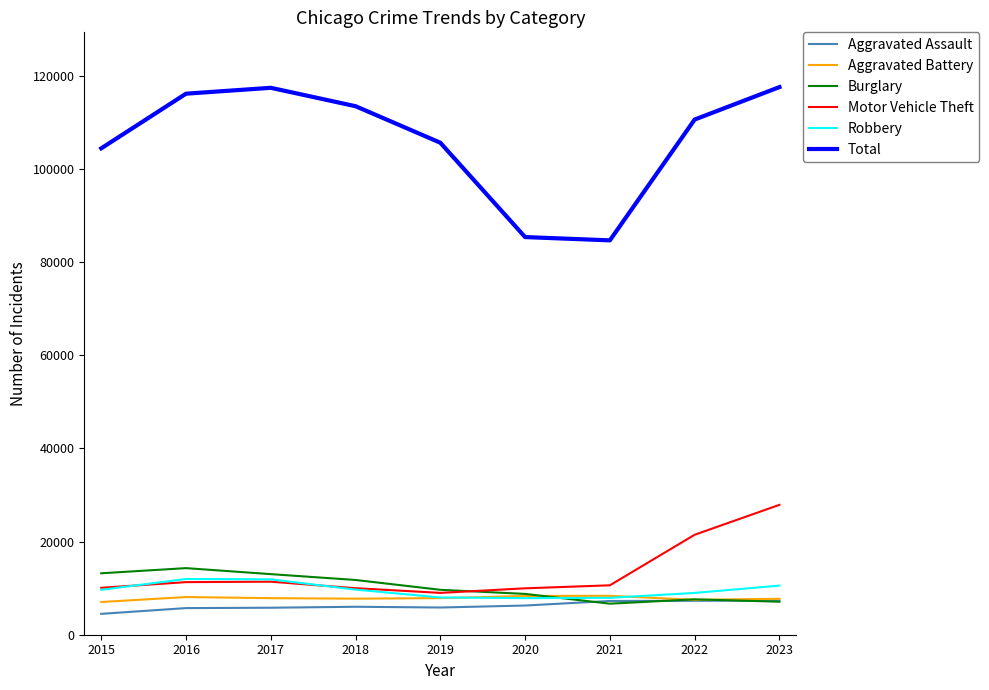

The value of Aggravated Battery at 2016 is 13177. True or false?

False